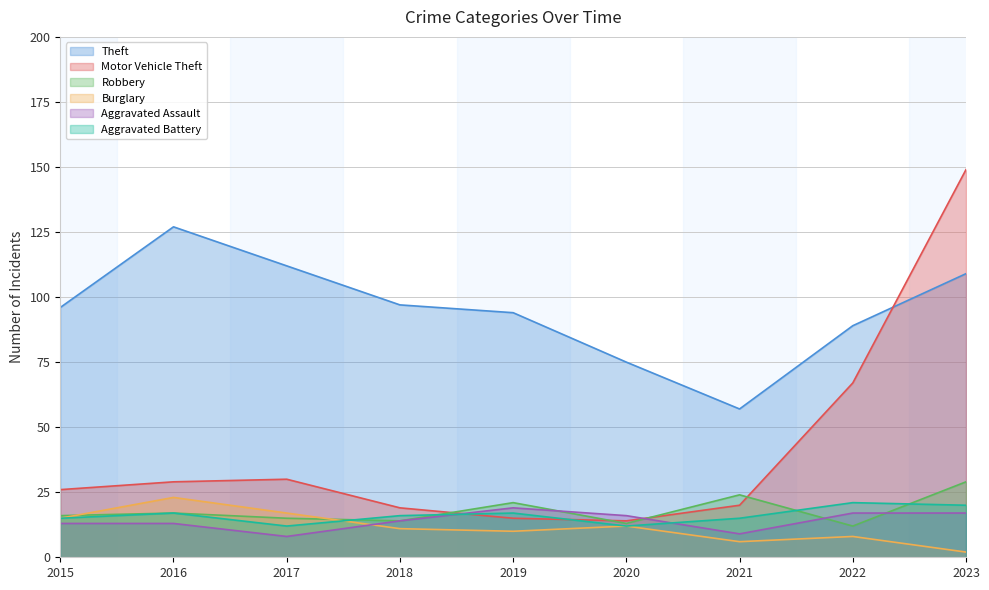

At which category is the sum across all series the highest?

2023